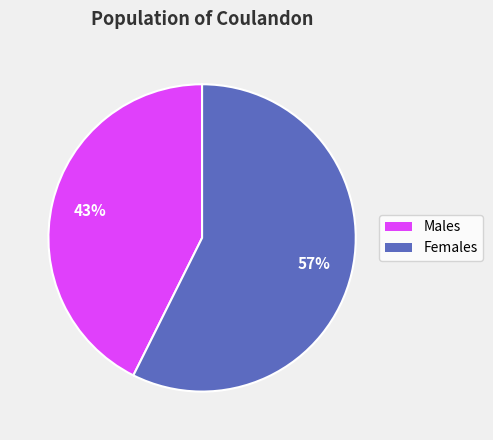

Which has a higher value, Females or Males?

Females